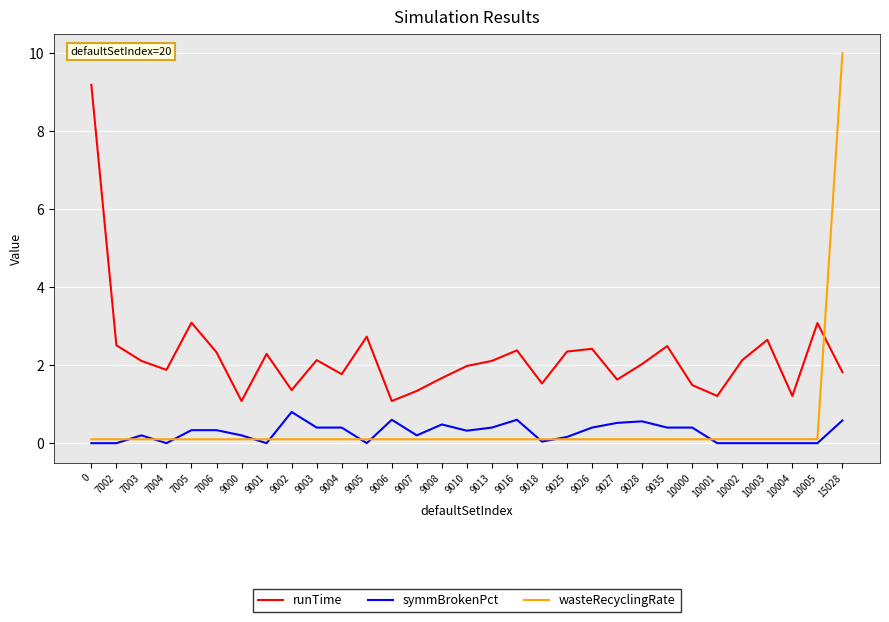

How many times do runTime and wasteRecyclingRate cross each other?

1